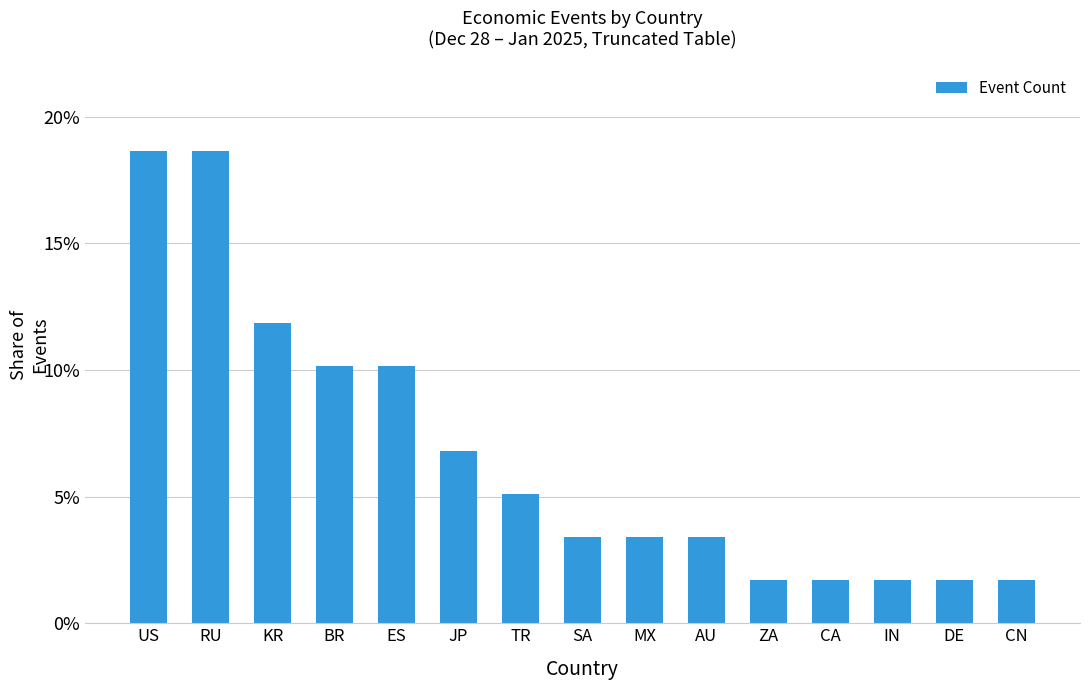

Reading left to right, transcribe all the data shown in this chart.

0.2	0.2	0.1	0.1	0.1	0.1	0.1	0.0	0.0	0.0	0.0	0.0	0.0	0.0	0.0